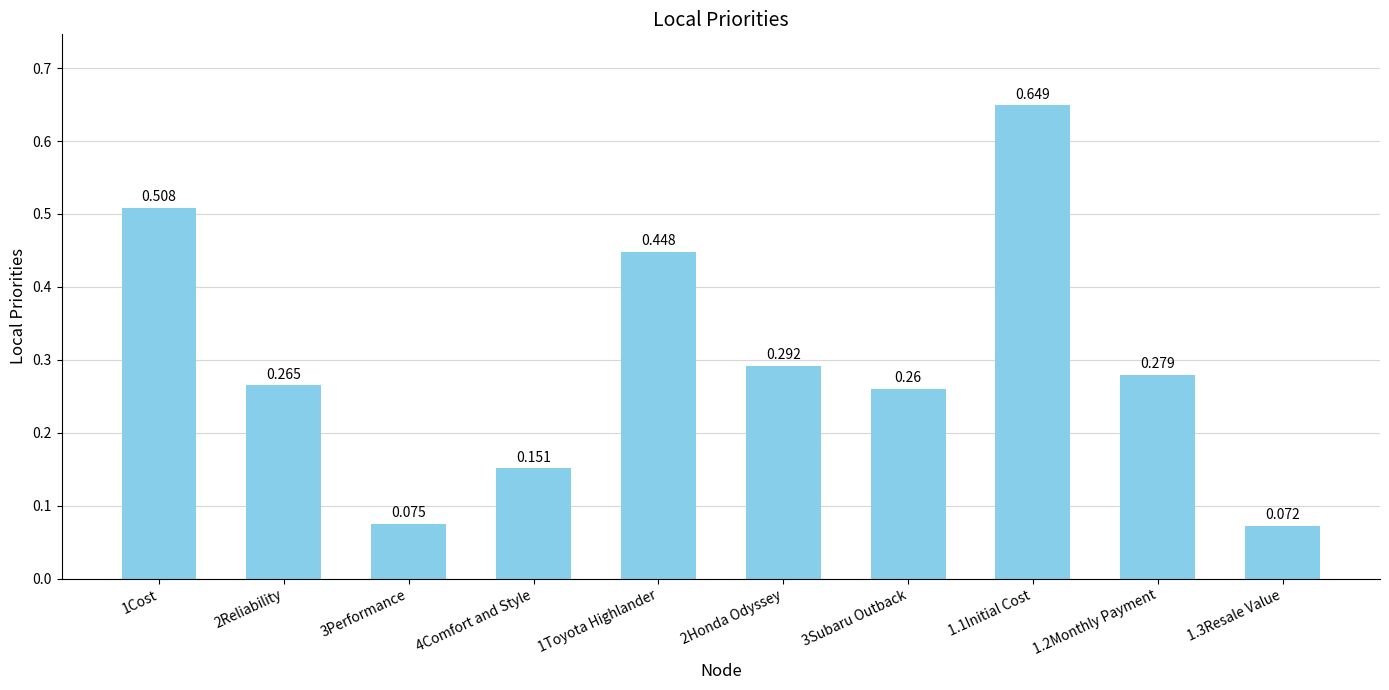

How many series are shown in this chart?

1